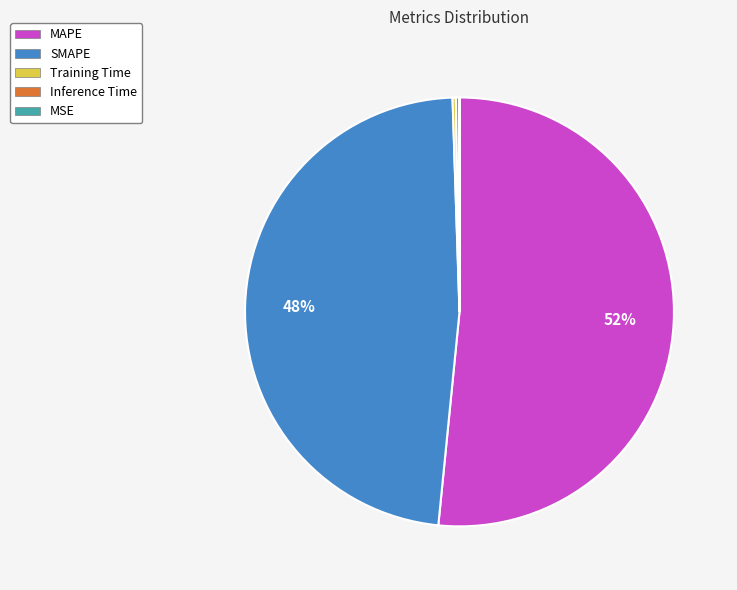

To the nearest percent, what is the difference between the largest and smallest slice percentages?

52%